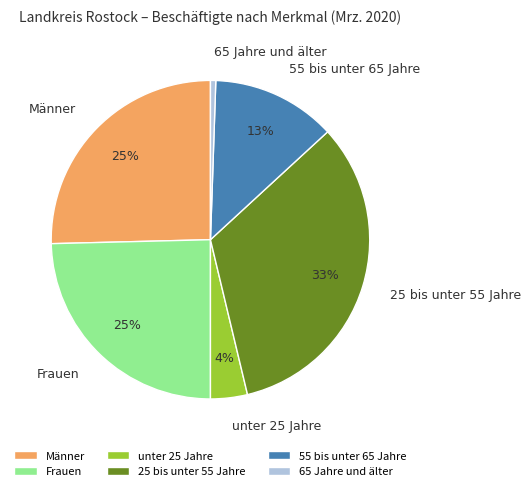

To the nearest percent, what portion does unter 25 Jahre represent?

4%